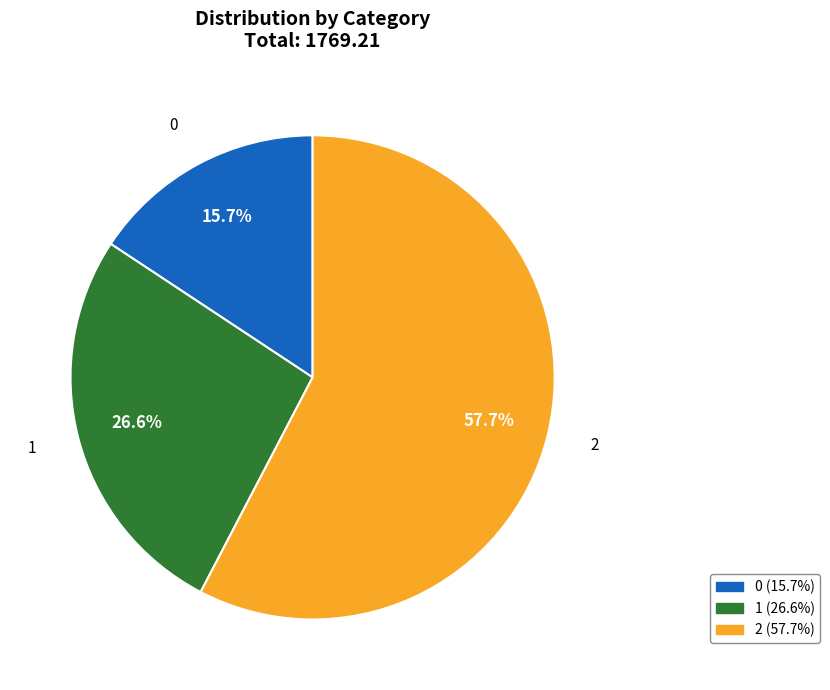

Between 1 and 0, which is larger?

1